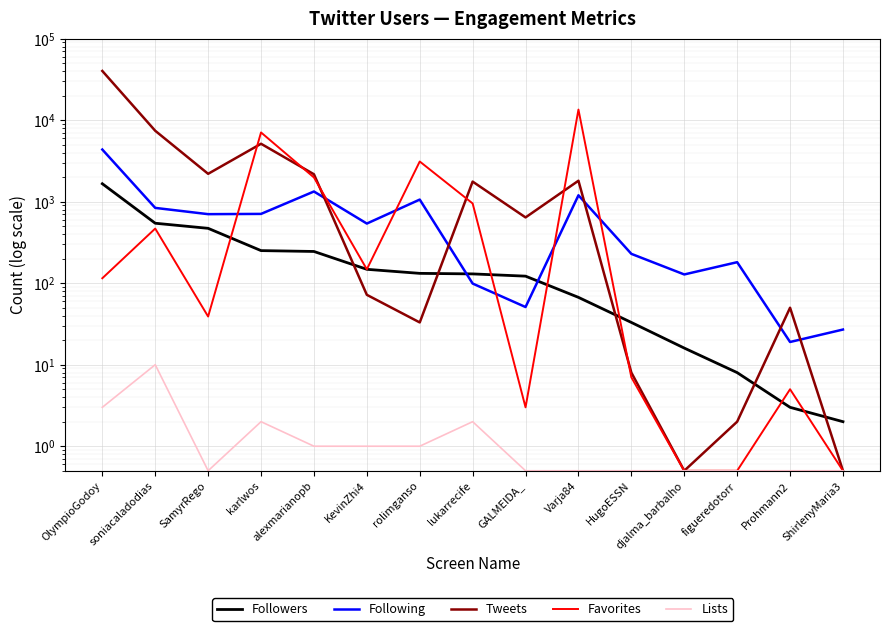

Between soniacaladodias and HugoESSN, which series saw the biggest shift?

Tweets